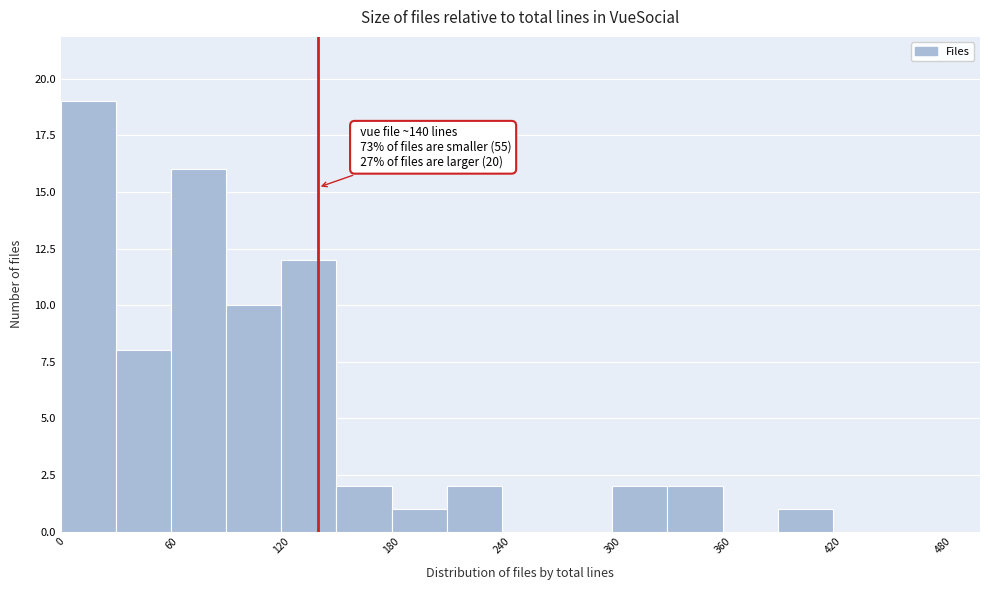

Read against the x-axis, roughly where is the centre of the tallest bar?

20